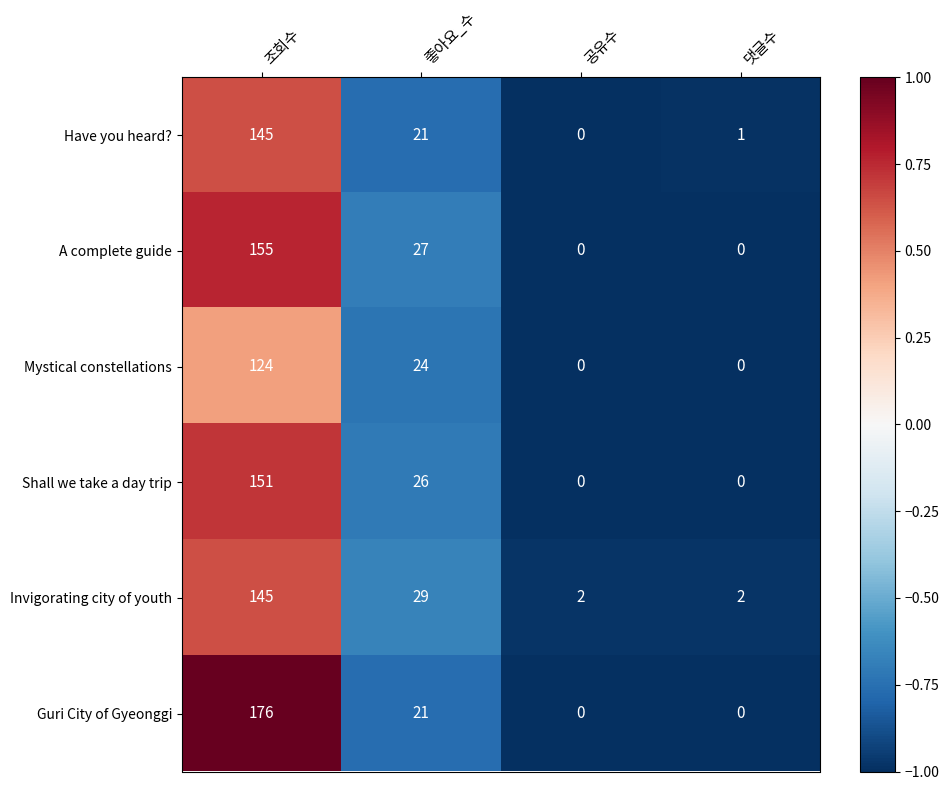

Which category has the highest value in the Guri City of Gyeonggi series?

조회수